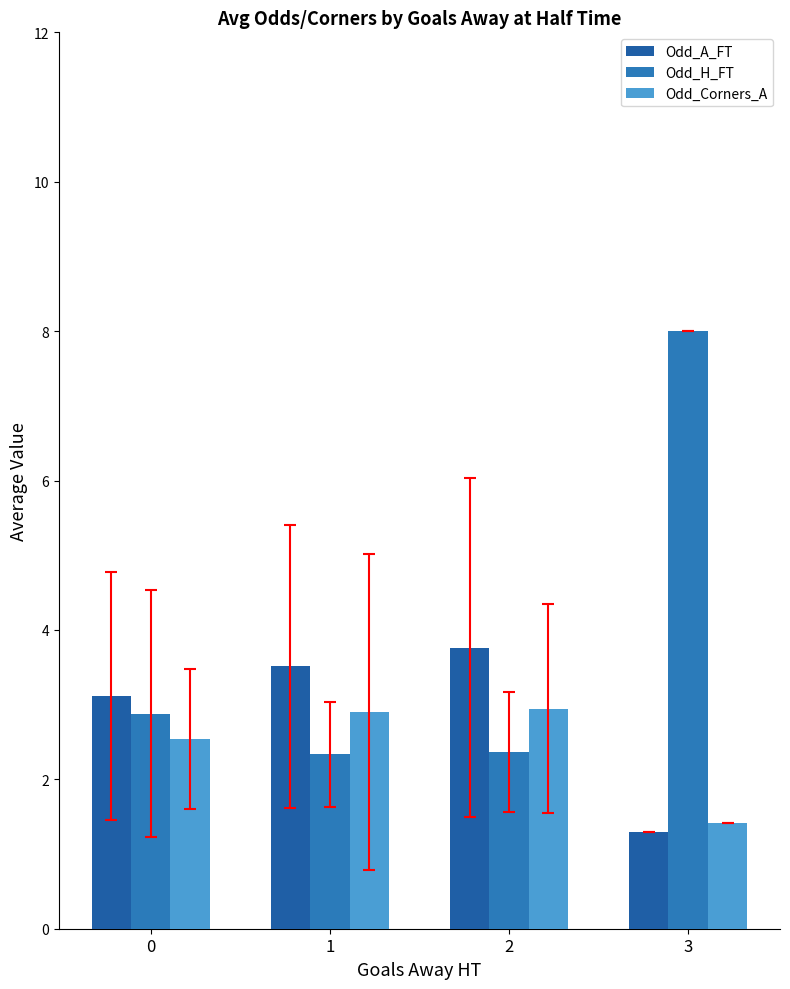

Which series has the largest range (max minus min)?

Odd_H_FT